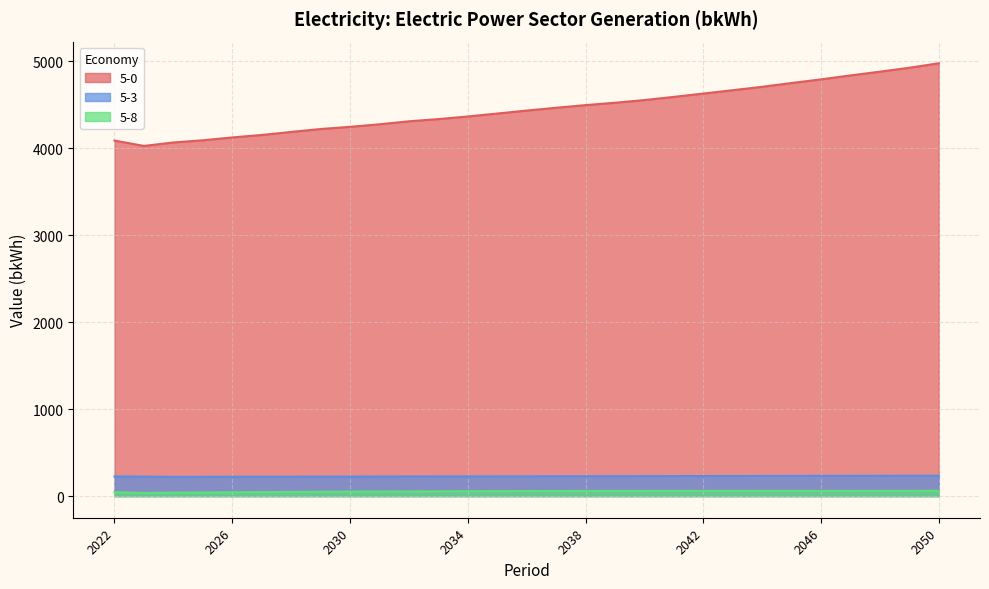

How many data points in 5-0 are above 4433?

15